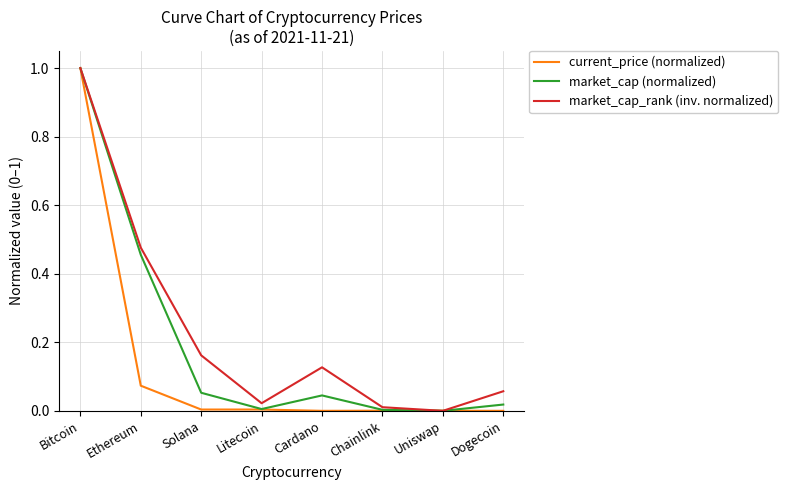

The market_cap_rank (inv. normalized) series shows 1.7 at Bitcoin. True or false?

False